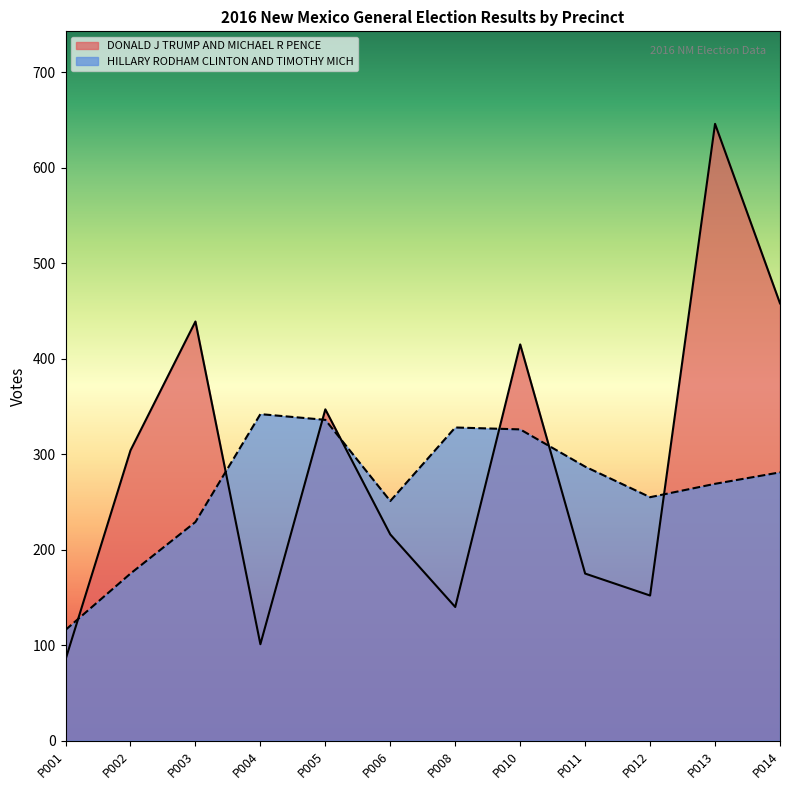

At which category does the chart reach its minimum across all series?

P001